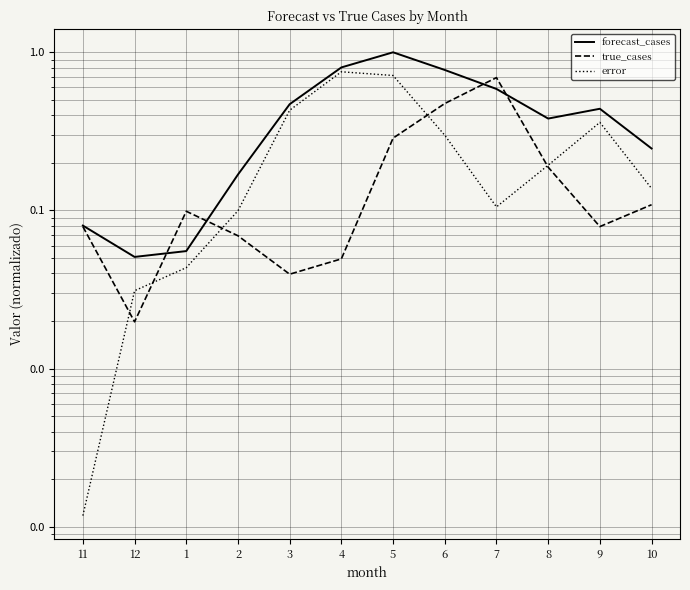

What is the value of the forecast_cases point at the 6th from the left?

0.8